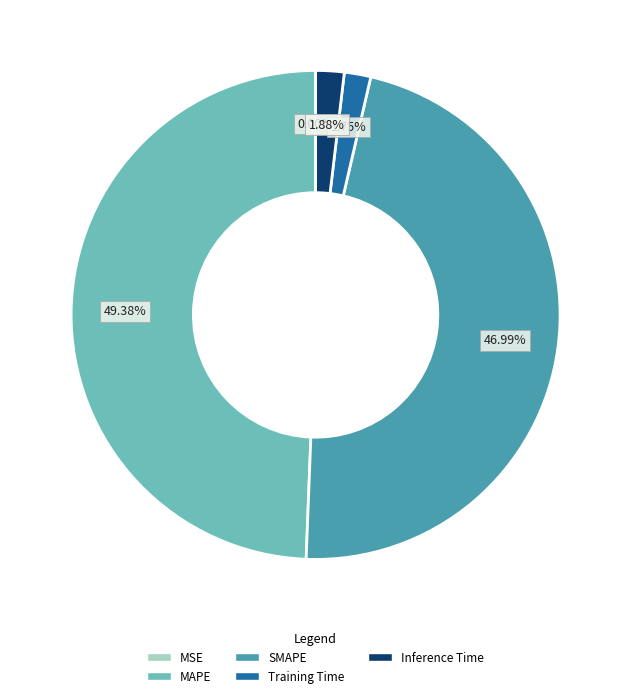

Does Training Time account for over 50% of the chart?

No